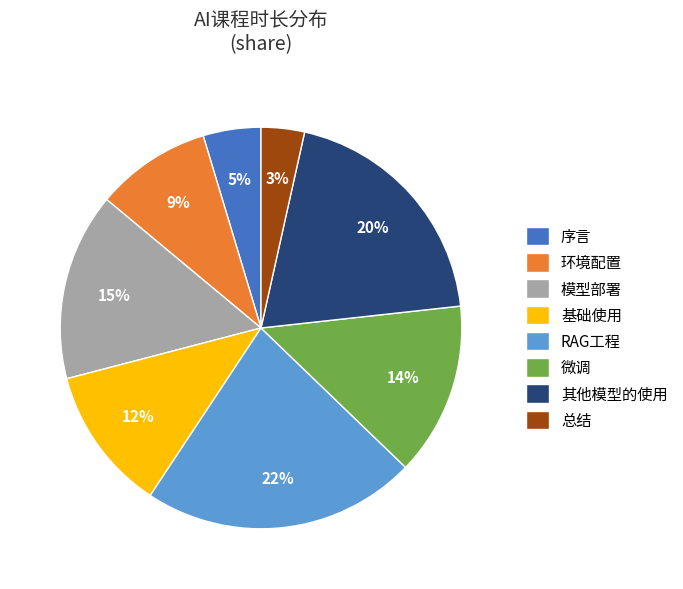

Count the number of slices in the pie.

8